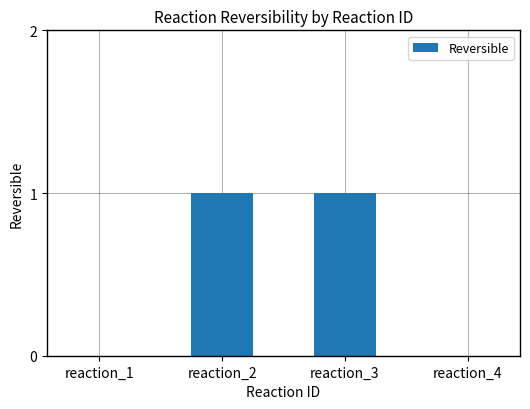

Approximately how many times larger is the value at reaction_3 compared to reaction_2?

1.0